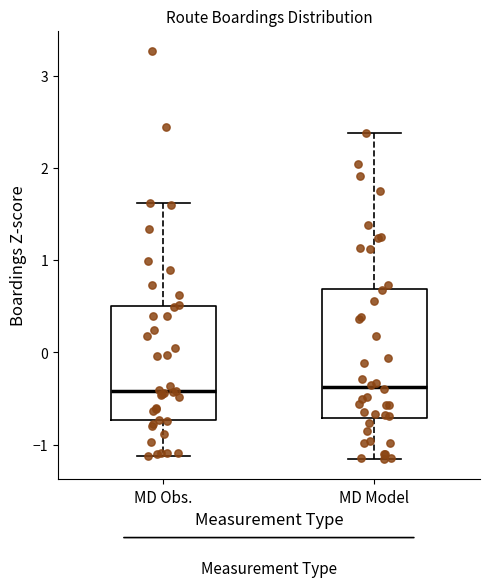

Where does the upper whisker of the box for MD Obs. end on the y-axis? The values are not printed on the chart, so give them approximately, as read against the axis.

1.6